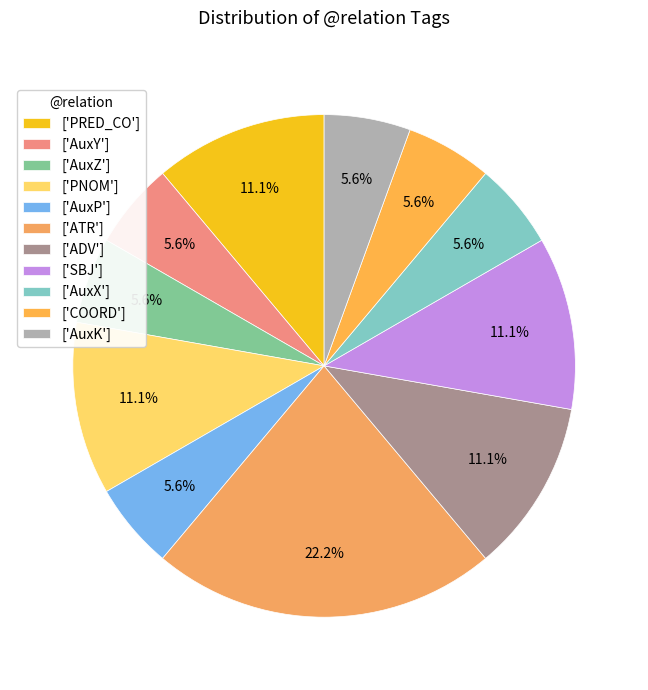

Which category has the biggest portion of the pie?

['ATR']